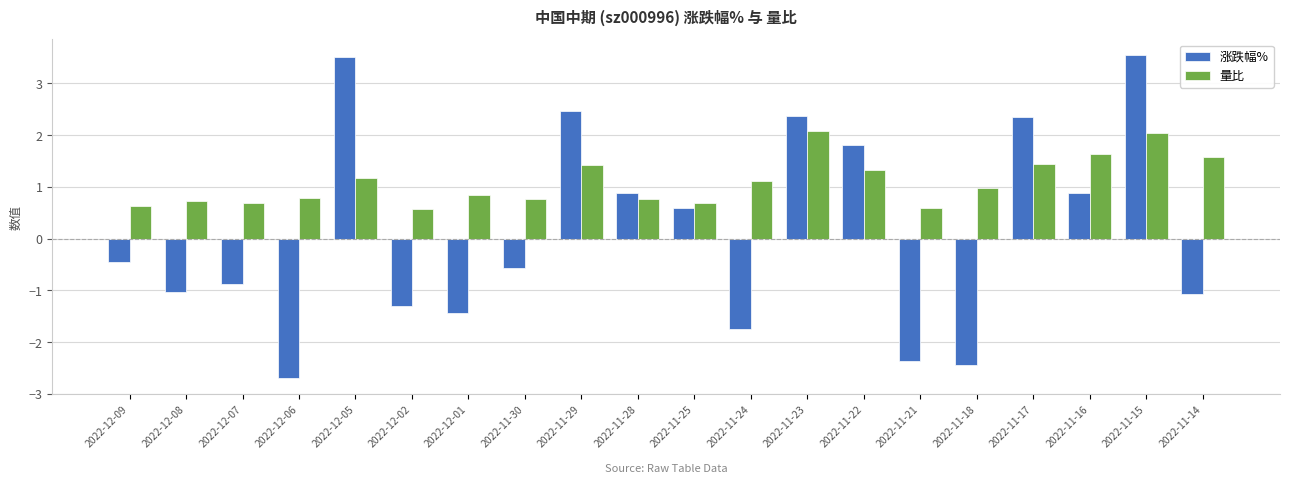

At which category is the sum across all series the highest?

2022-11-15